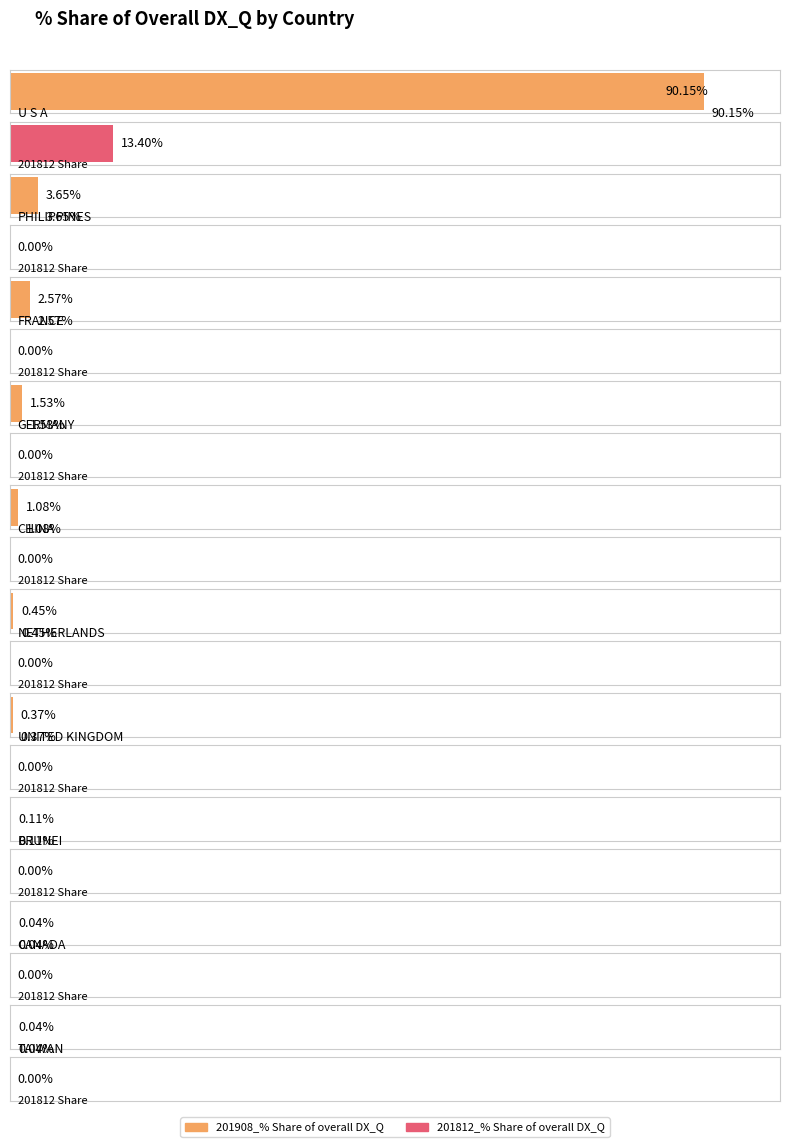

The value of 201908_% Share of overall DX_Q at GERMANY is 0.5. True or false?

False